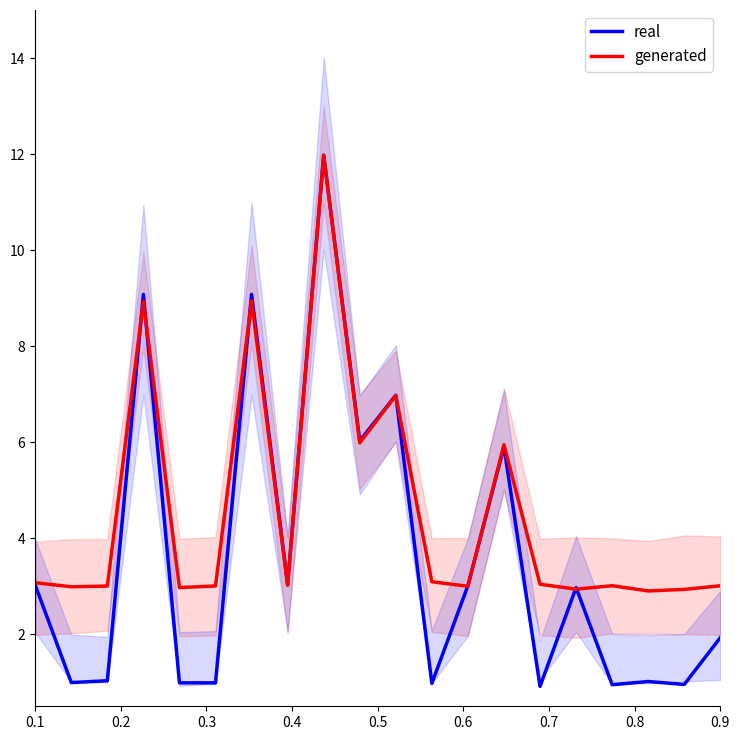

The value of real at 0.9 is 1.9. True or false?

True